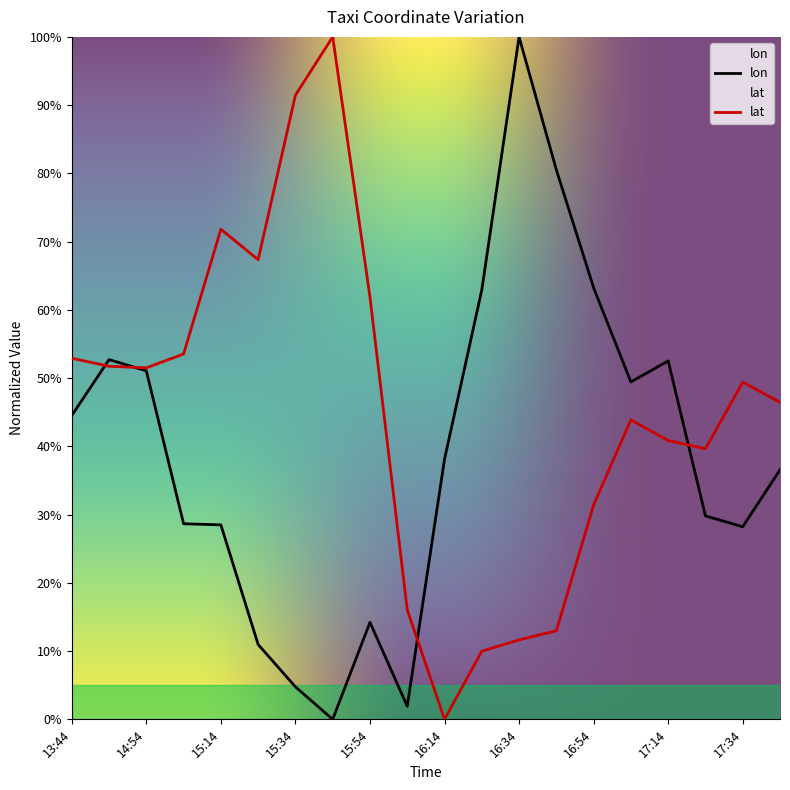

Which has a higher value, 15:44 or 17:34?

17:34